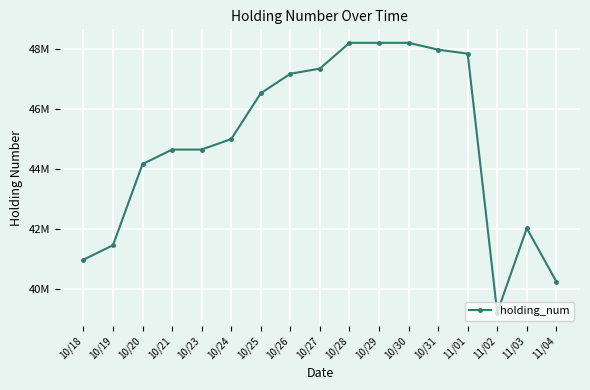

Rank the categories by value from highest to lowest.

10/28, 10/29, 10/30, 10/31, 11/01, 10/27, 10/26, 10/25, 10/24, 10/21, 10/23, 10/20, 11/03, 10/19, 10/18, 11/04, 11/02